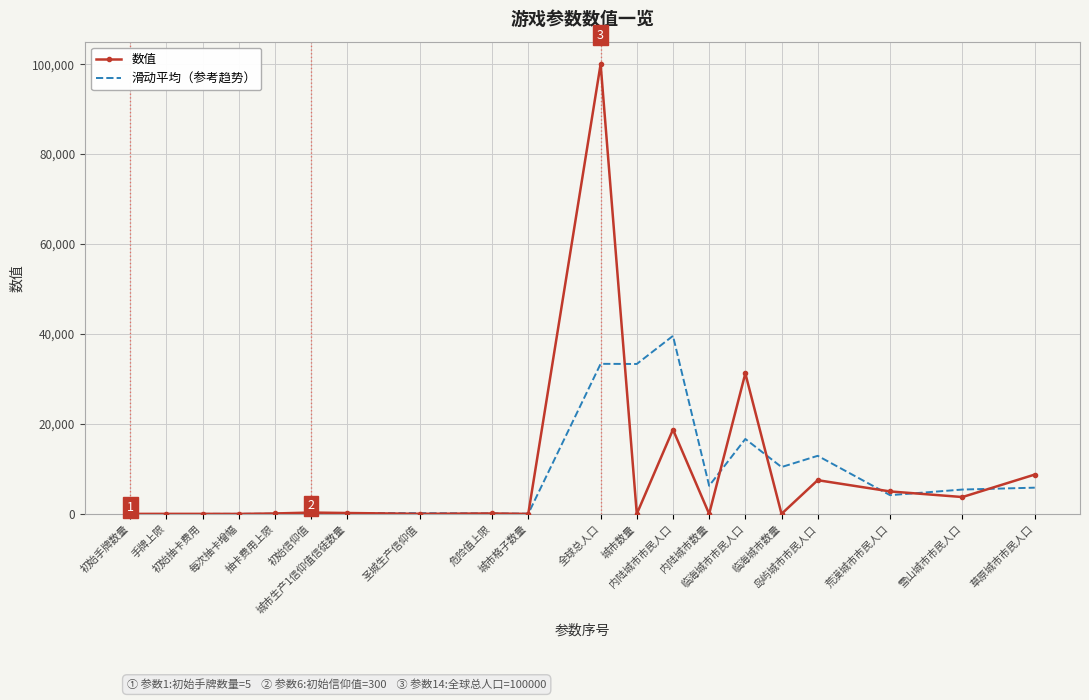

At which category does the chart reach its peak across all series?

全球总人口